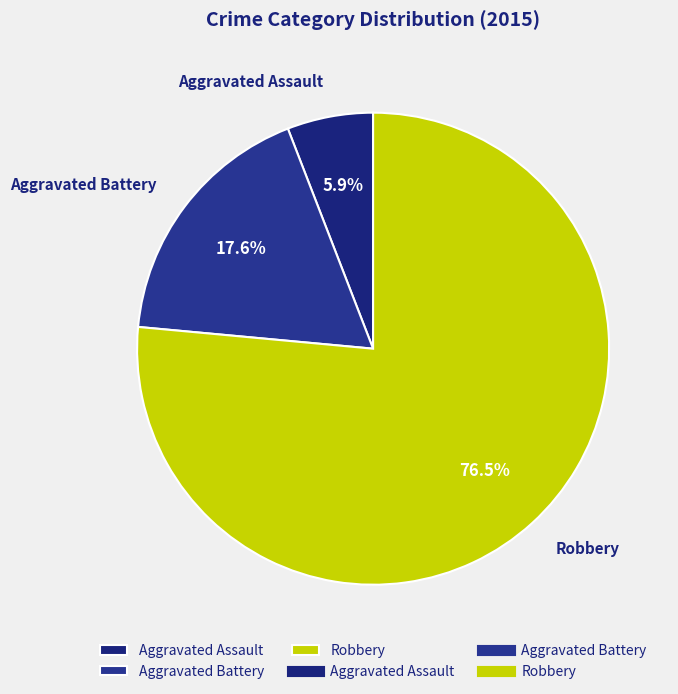

Rank the categories by value from highest to lowest.

Robbery, Aggravated Battery, Aggravated Assault